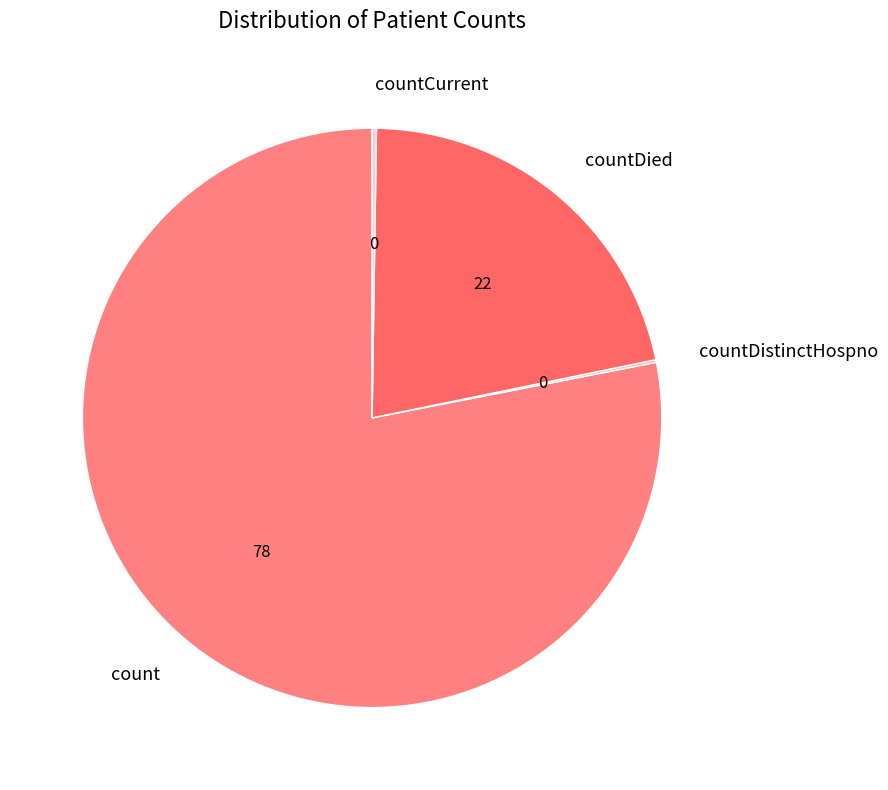

True or false: countDied accounts for 22% of the total.

True